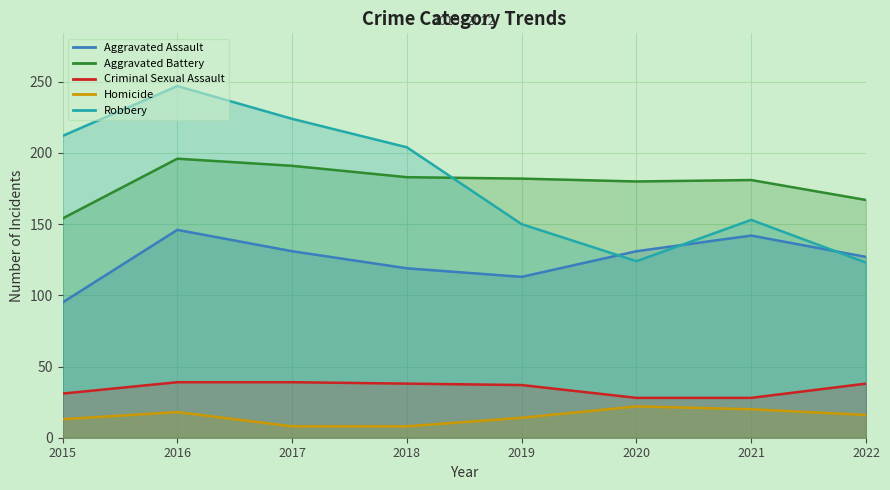

Is it true that Criminal Sexual Assault equals 45 at 2021?

False